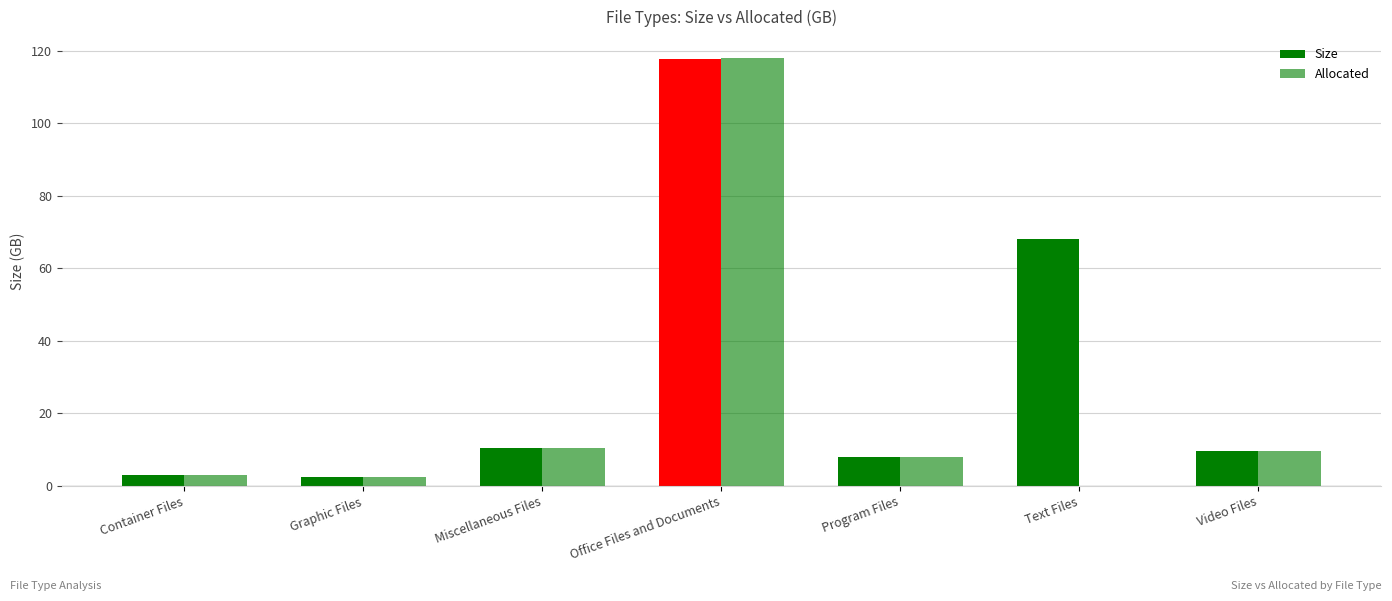

How many bars are there in total?

14